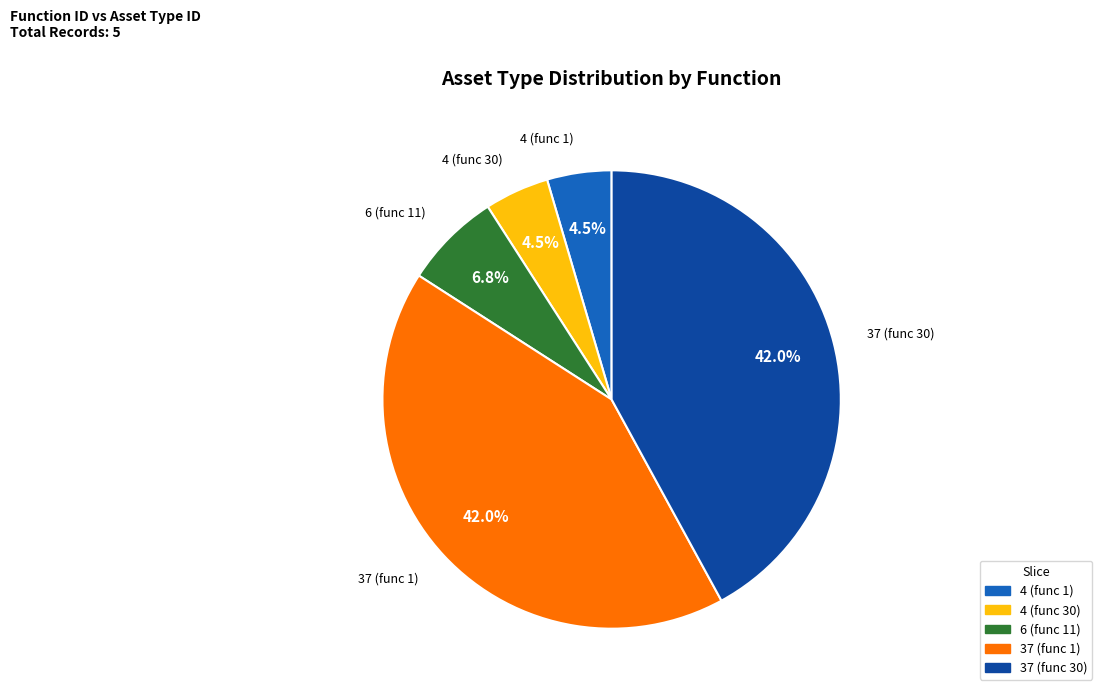

Does 37 (func 1) account for over 50% of the chart?

No